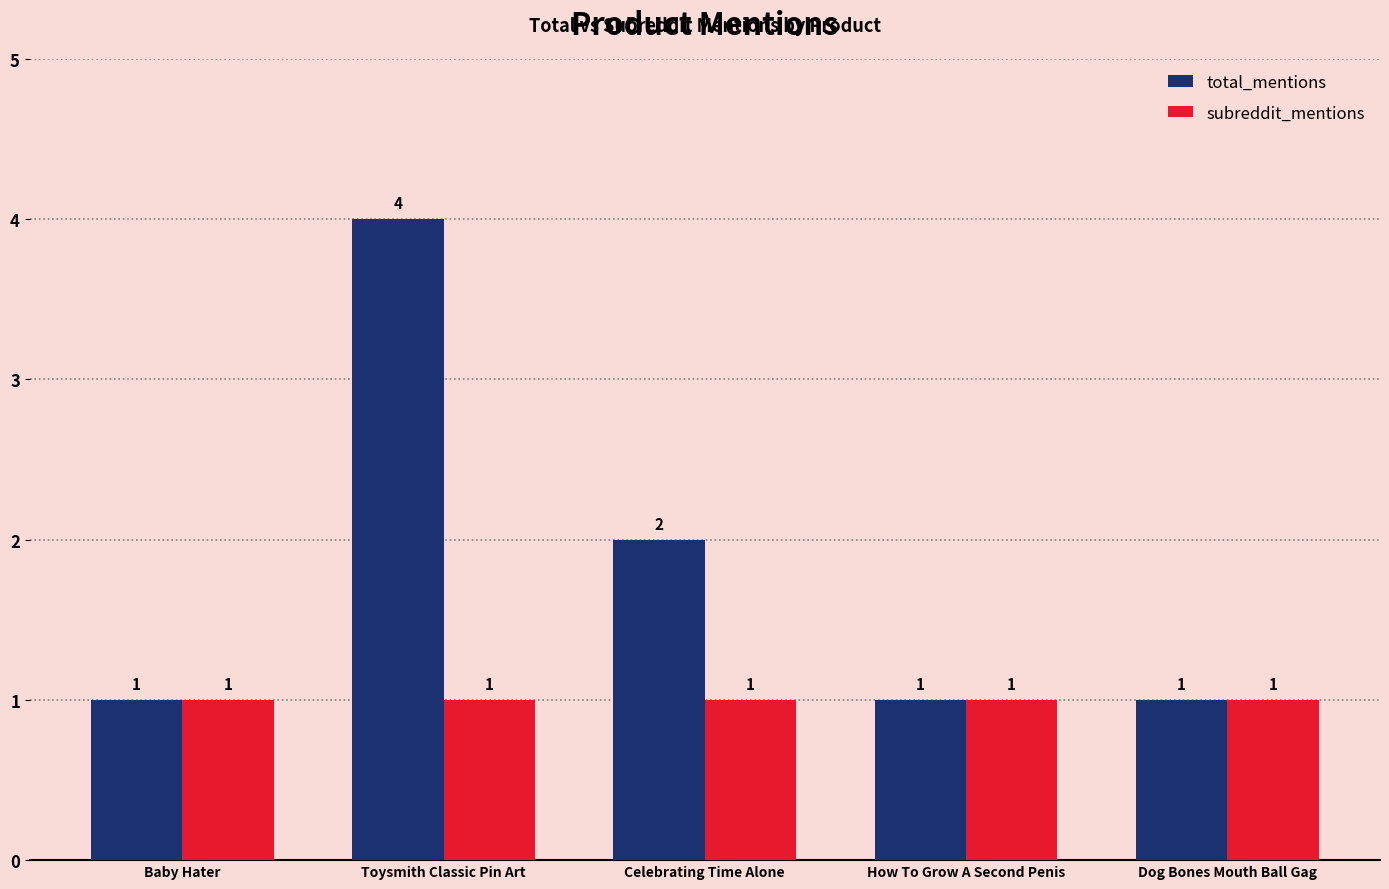

What is the total value across all series at Baby Hater?

2